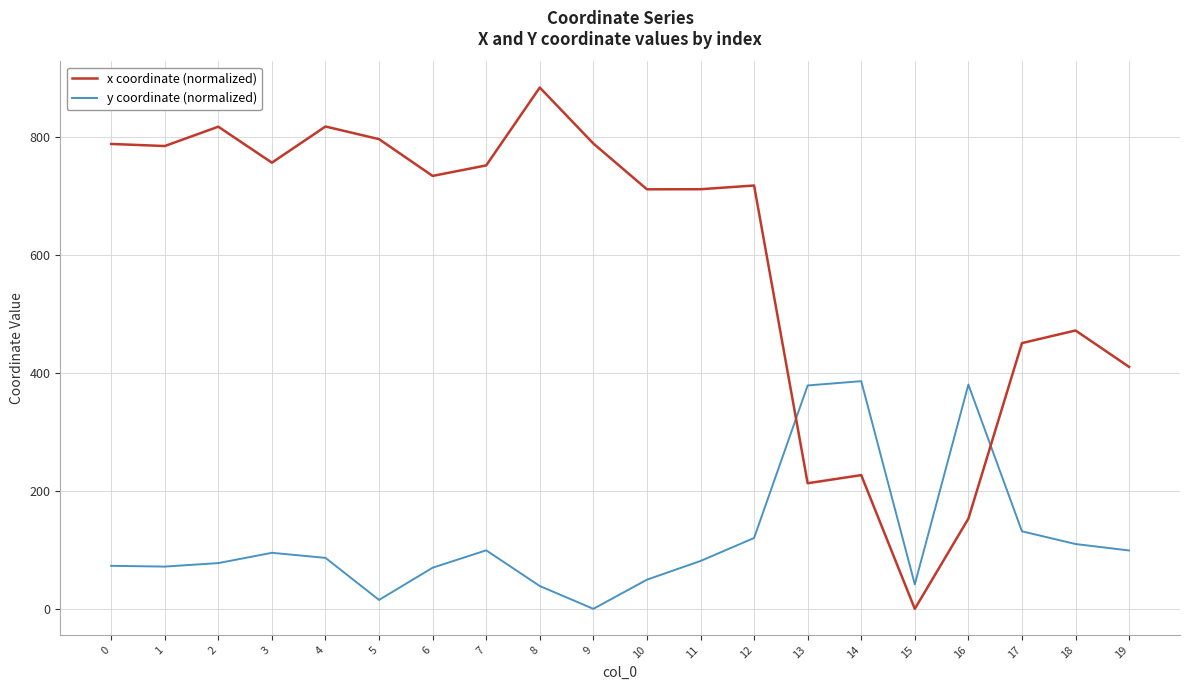

The y coordinate (normalized) series shows 38.6 at 8. True or false?

True